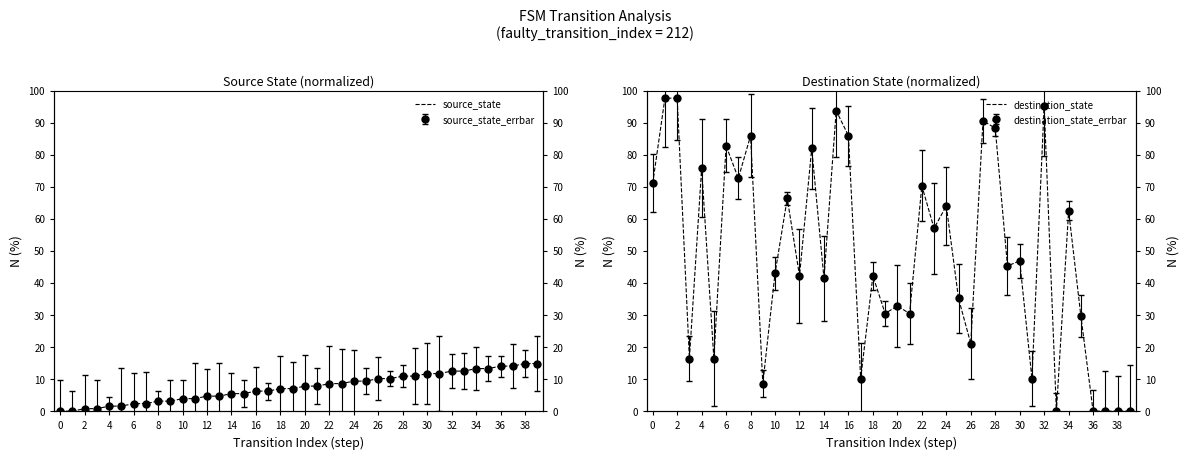

What is the sum of all destination_state values?

1942.2